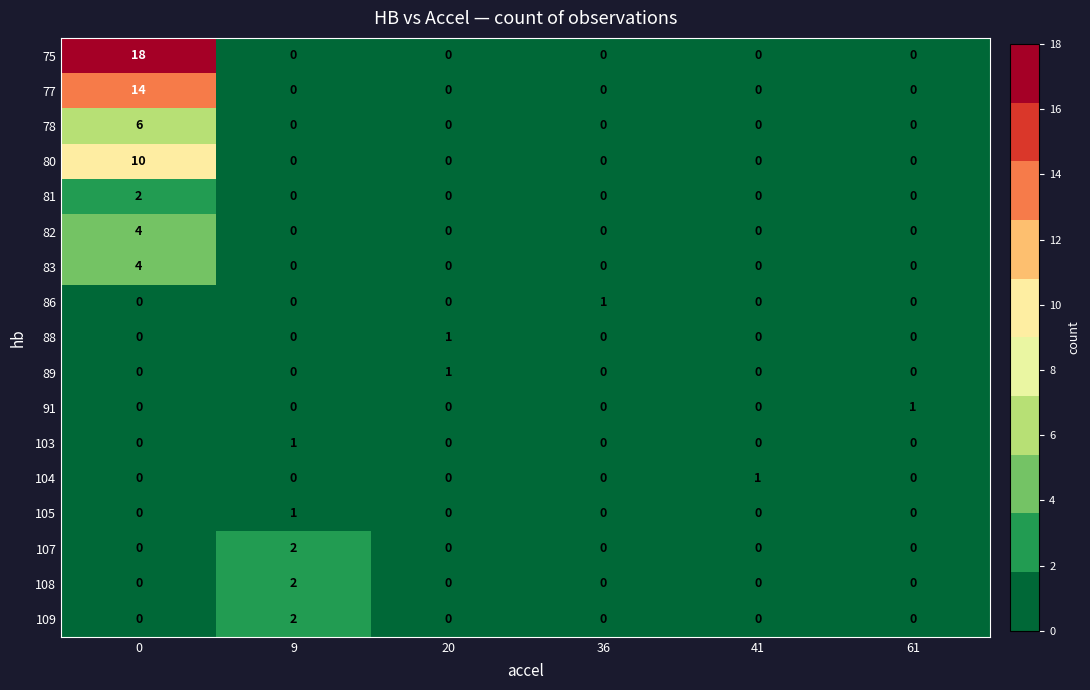

Read the 83 value at 0.

4